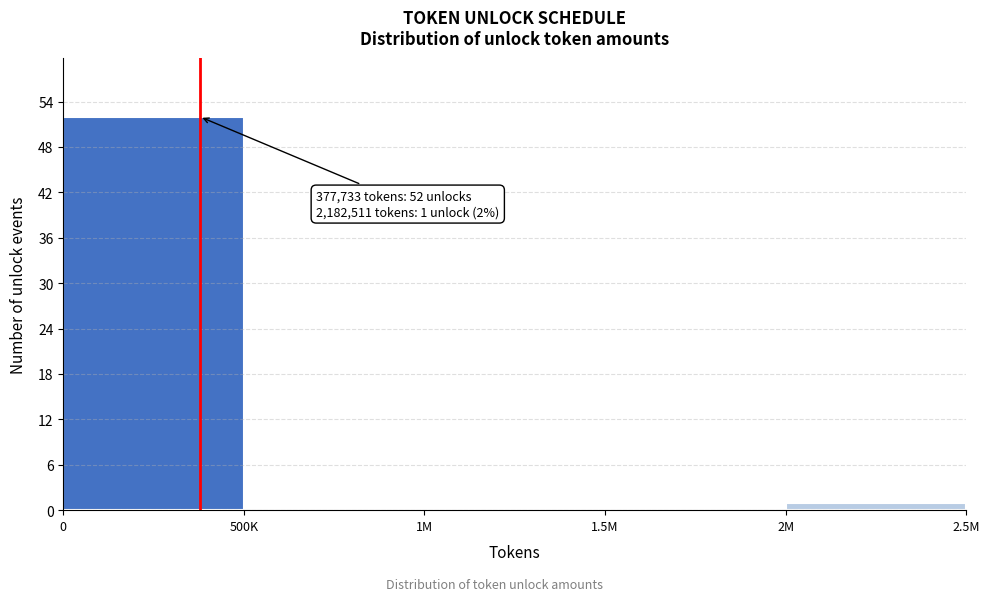

Reading left to right, what are all the values shown in this chart?

0=52	500K=0	1M=0	1.5M=0	2M=1